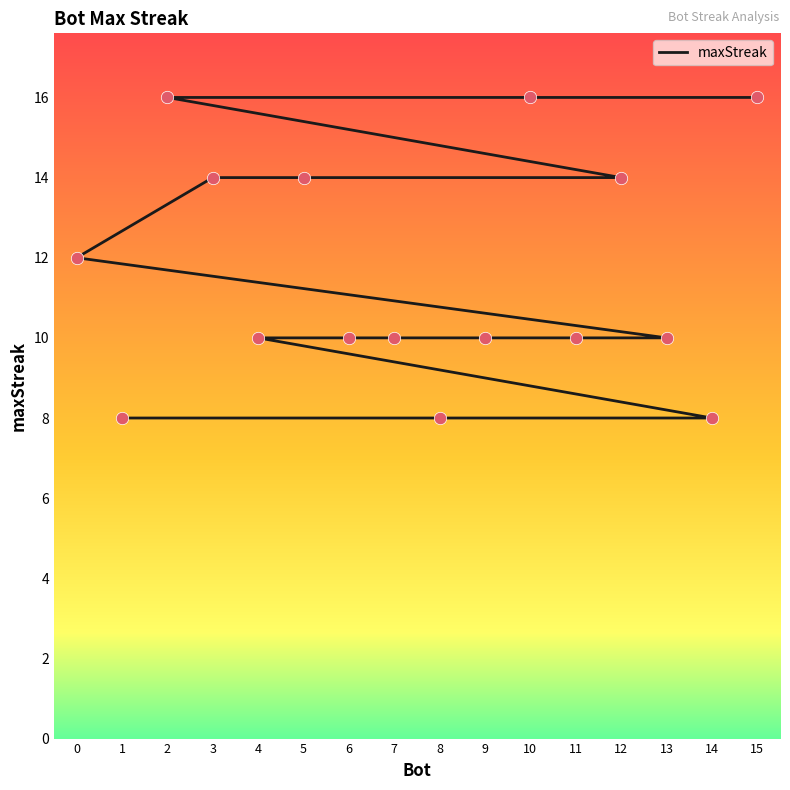

Which has a higher value, 2 or 10?

2